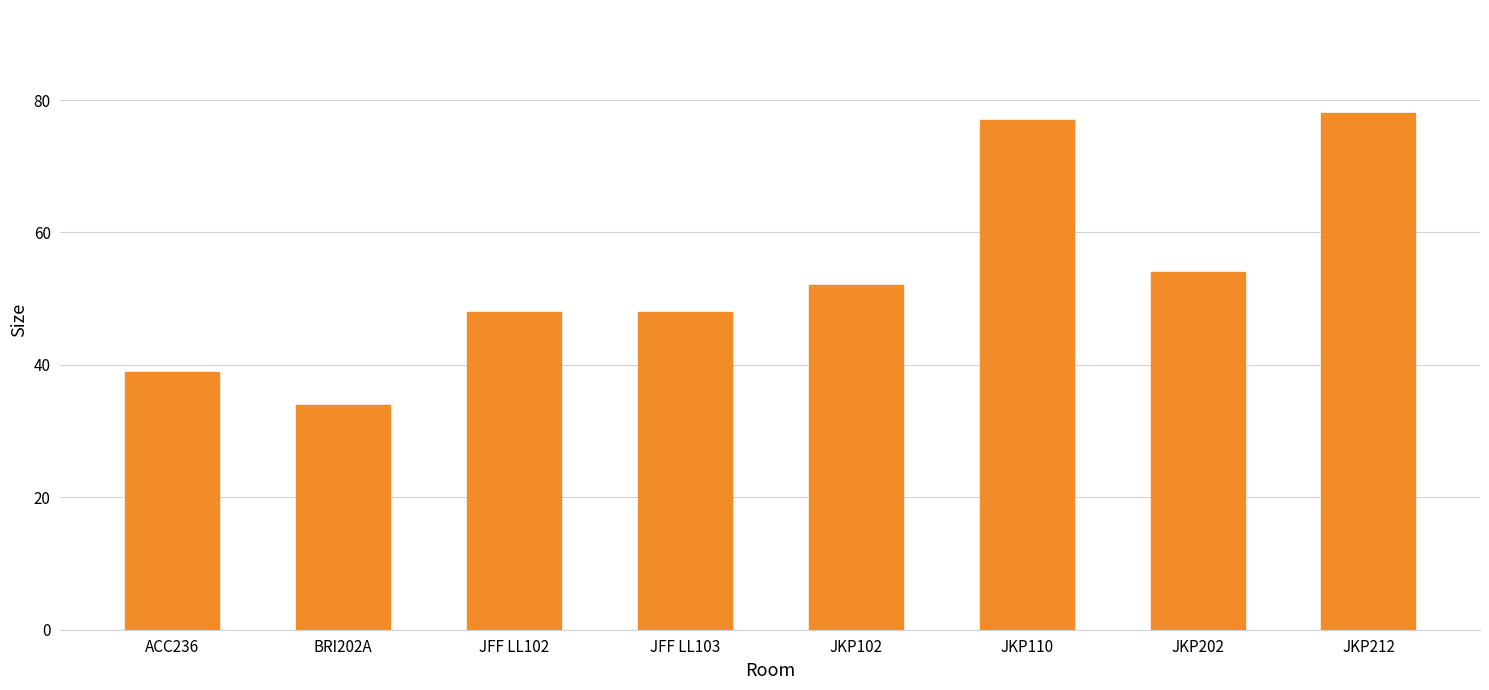

The chart shows a value of 39 at ACC236. True or false?

True